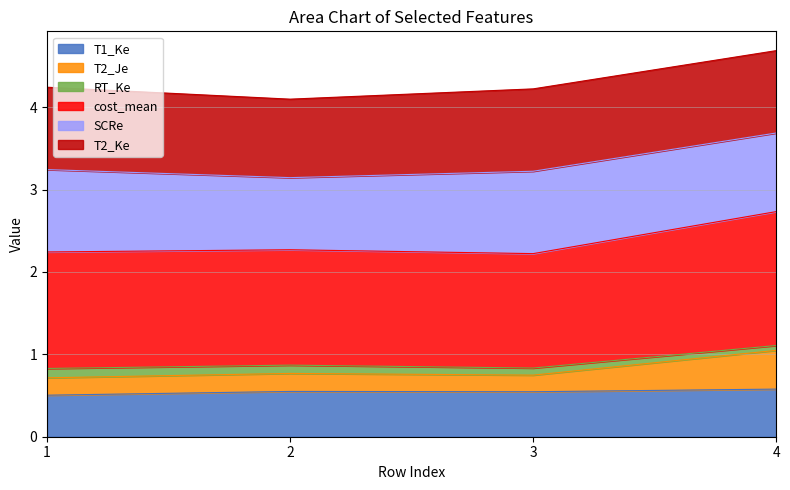

In T1_Ke, how many points are higher than both neighbors (excluding endpoints)?

1